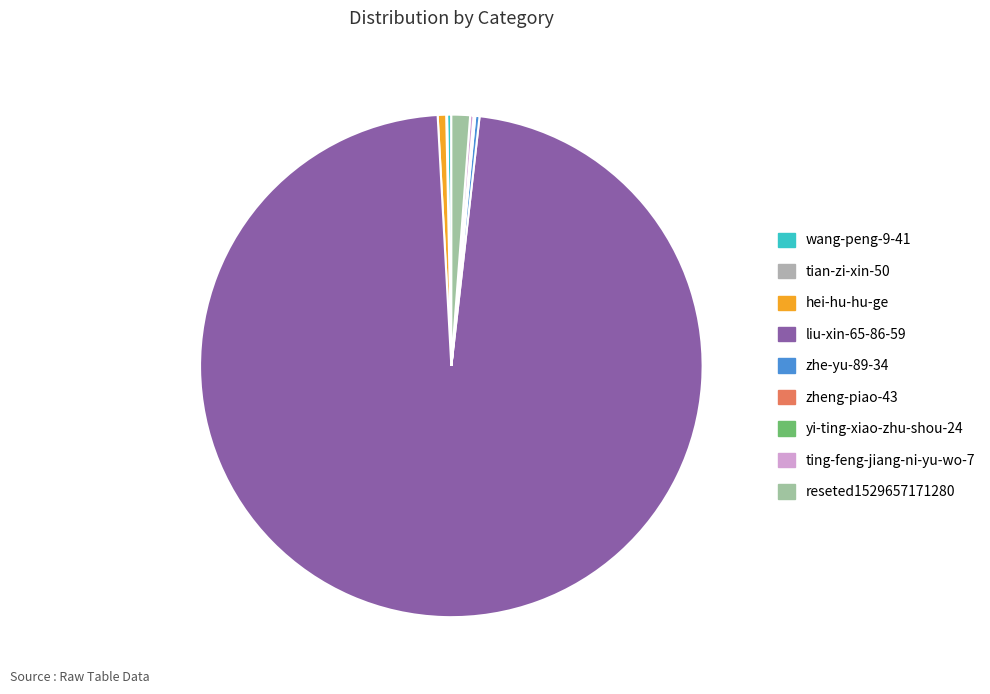

True or false: yi-ting-xiao-zhu-shou-24 accounts for 0% of the total.

True